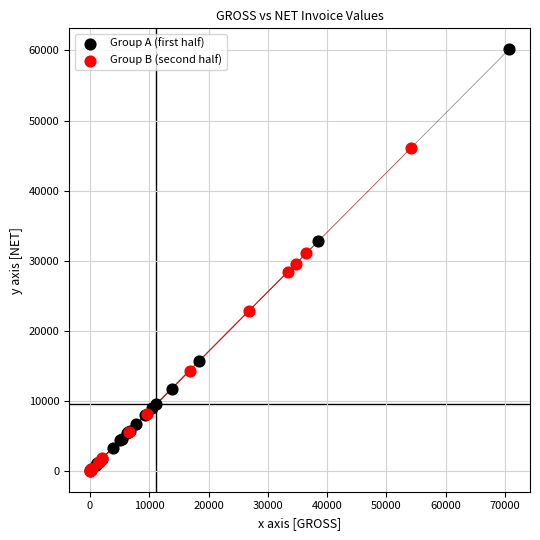

Which series contains the highest Y value?

Group A (first half)